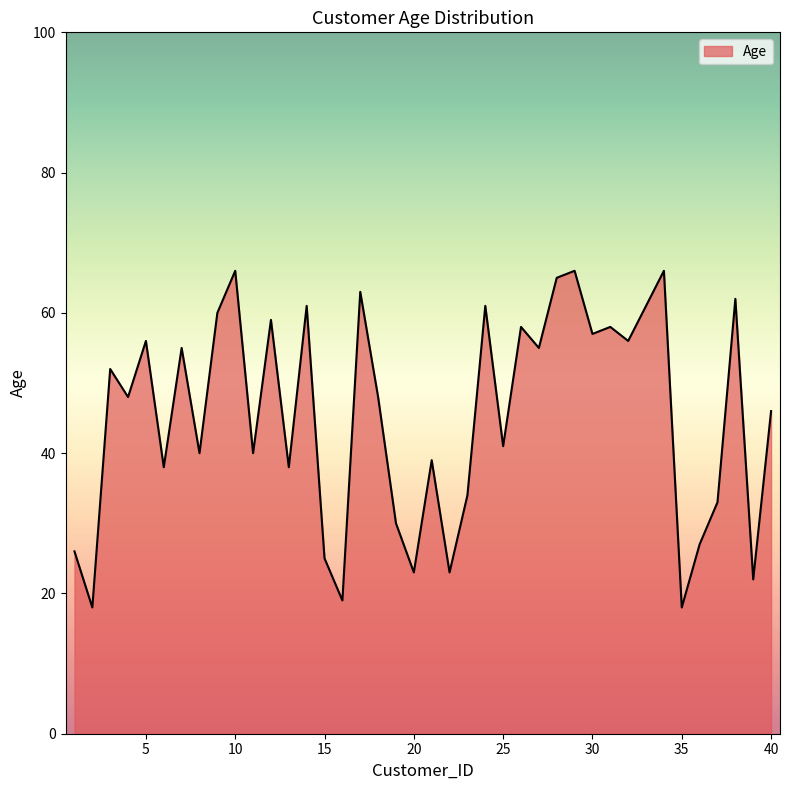

What is the maximum value shown in the chart?

66